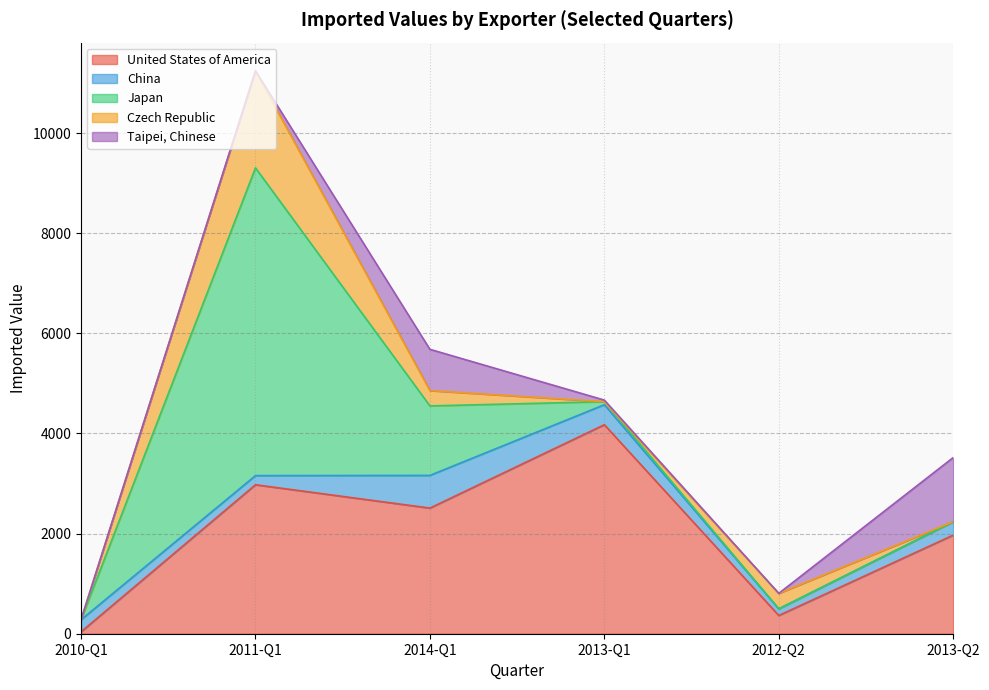

At how many categories does at least one series exceed 3544?

2